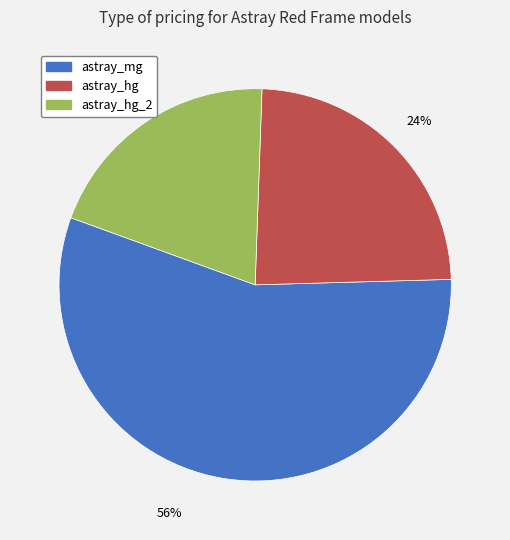

To the nearest percent, what percentage of the pie is astray_mg?

56%